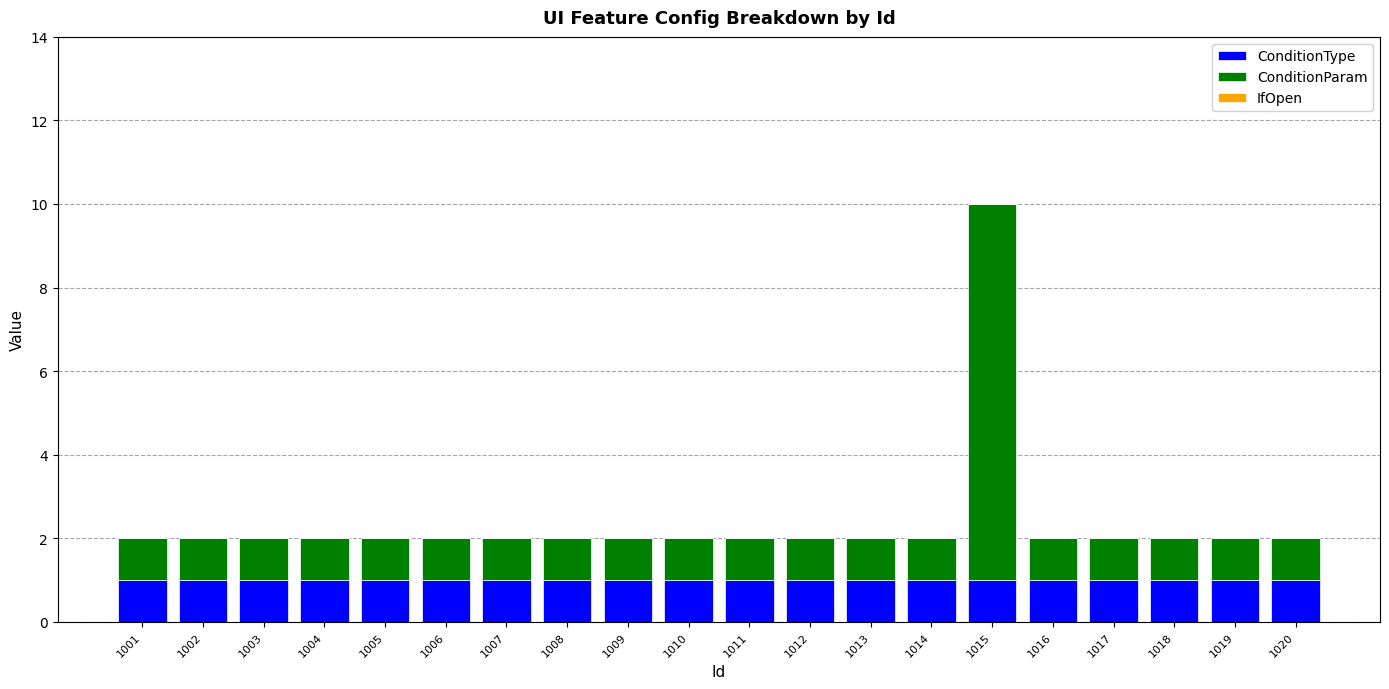

Is it true that ConditionType equals 2 at 1012?

False